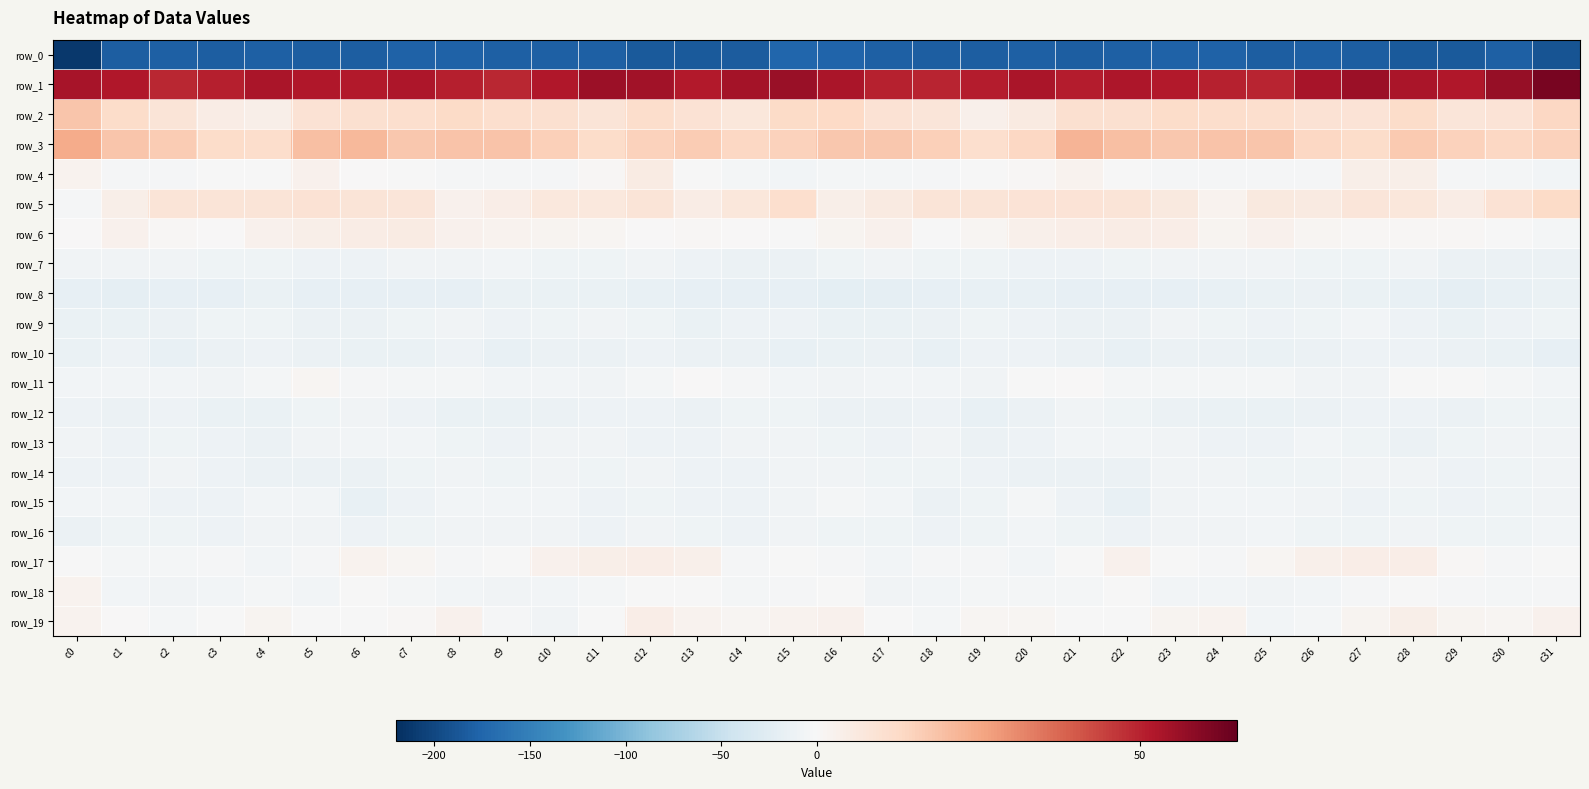

What is the total value across all series at c26?

-204.9